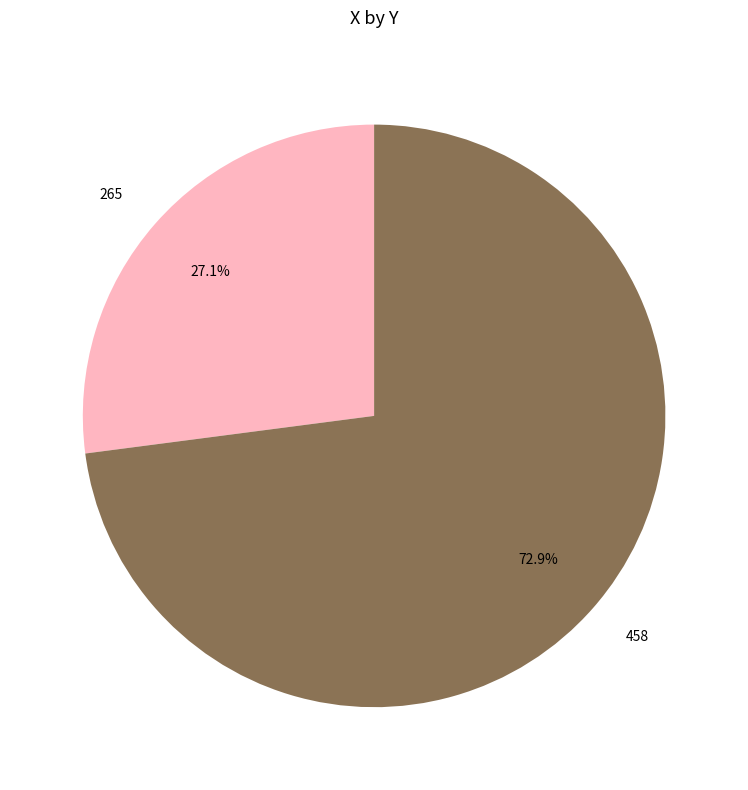

Is there a majority slice in this chart?

Yes